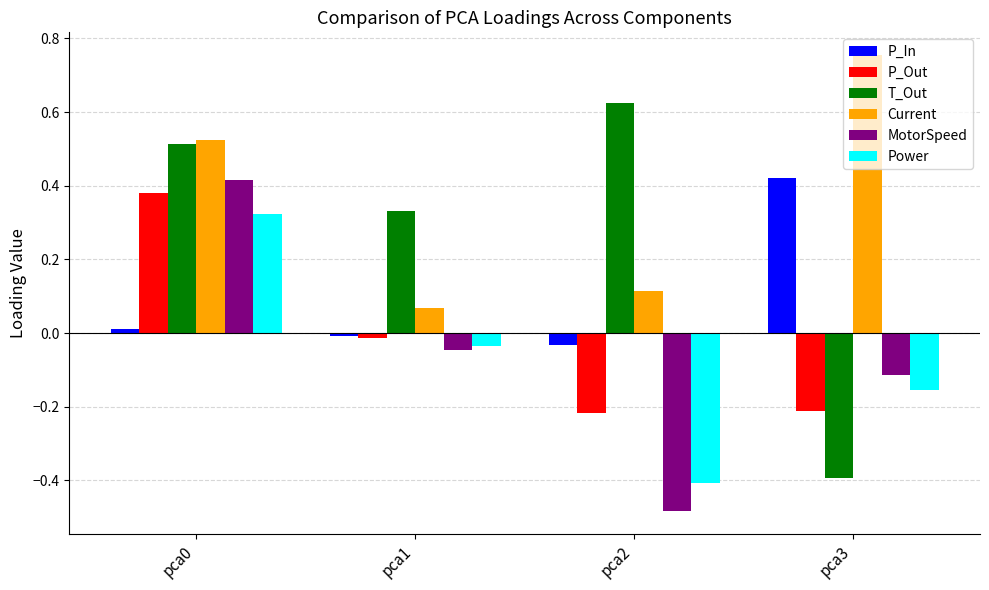

What is the total value across all series at pca0?

2.2